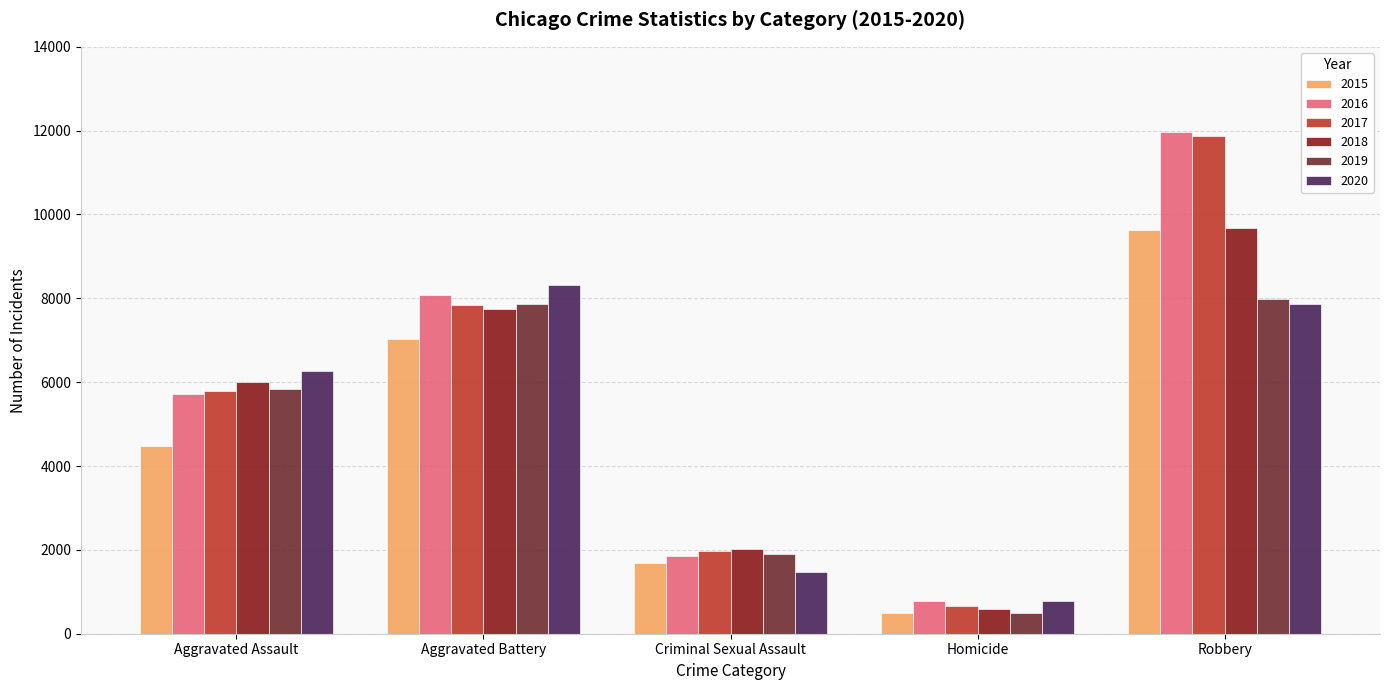

What is the label of the 1st bar from the left?

Aggravated Assault